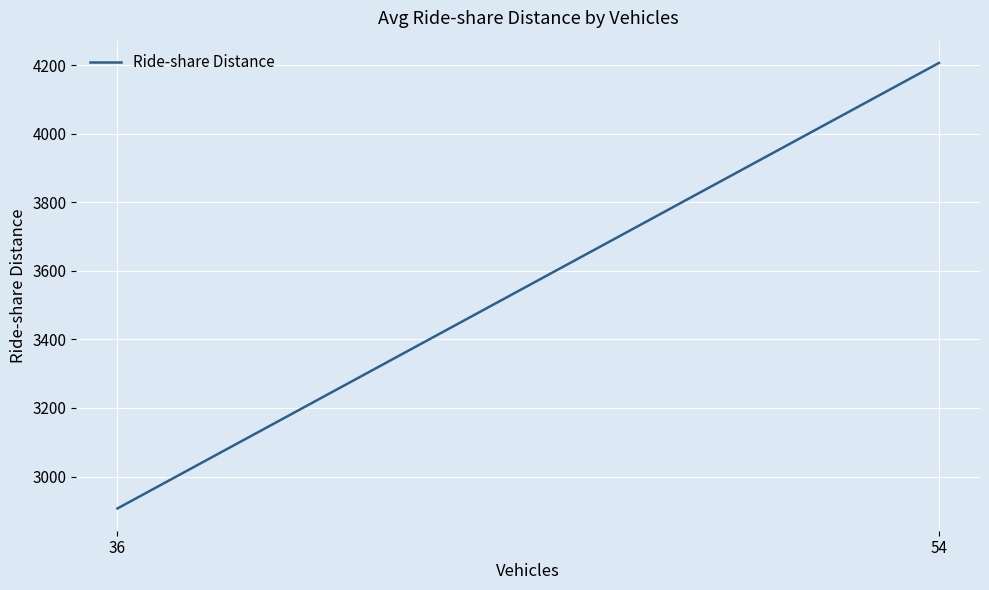

Is it true that the value at 54 is 4206.8?

True